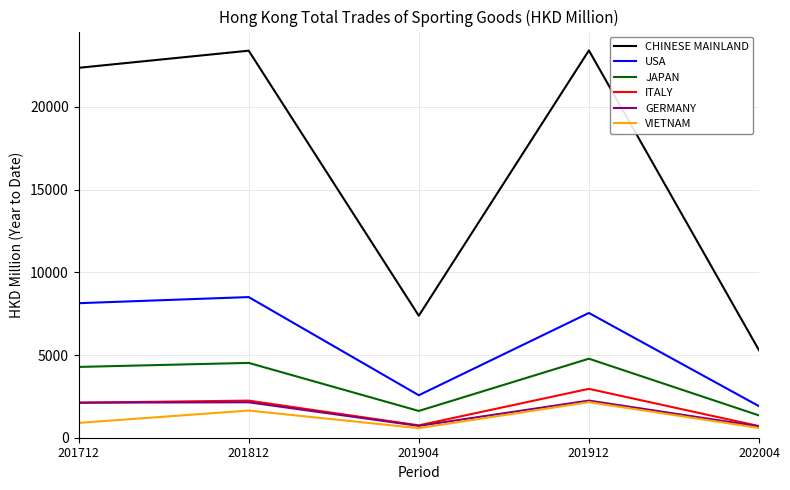

Where does the USA series first go above 7542?

201712